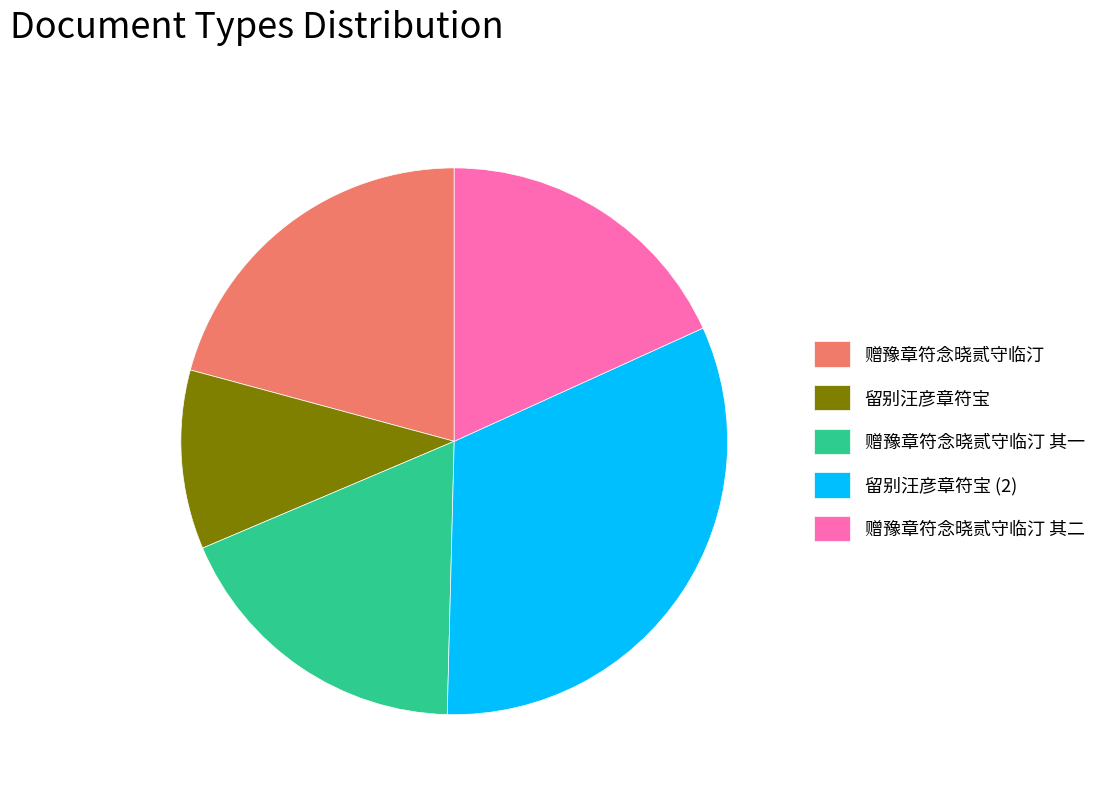

Is there a majority slice in this chart?

No